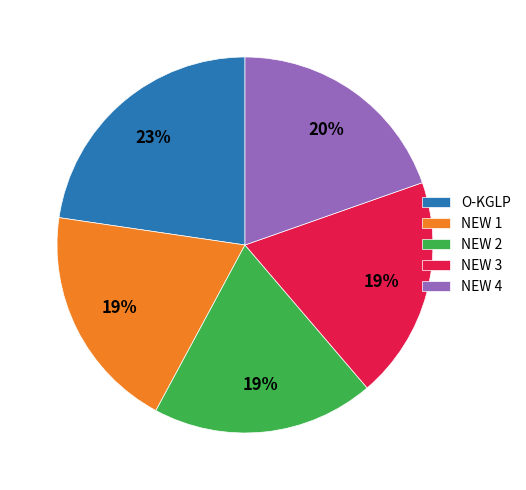

What is the ratio of the value at O-KGLP to the value at NEW 2?

1.2